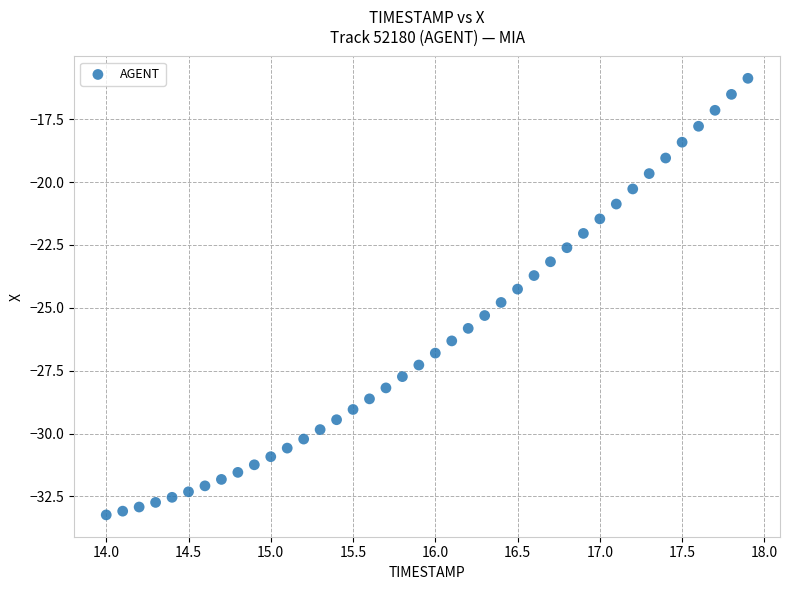

Count the number of points in this scatter plot.

40